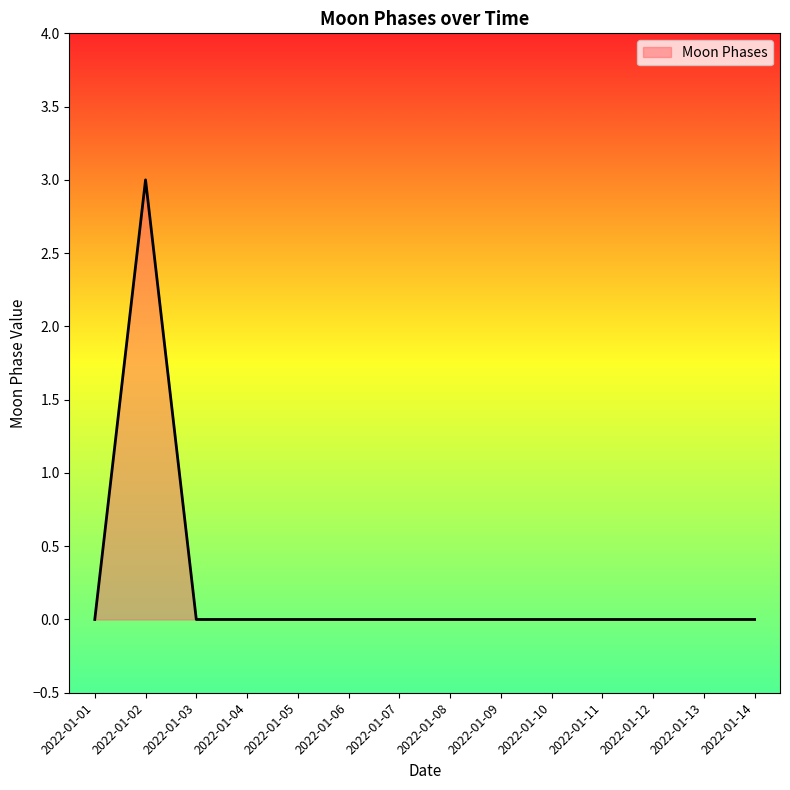

At which category does the chart reach its peak across all series?

2022-01-02